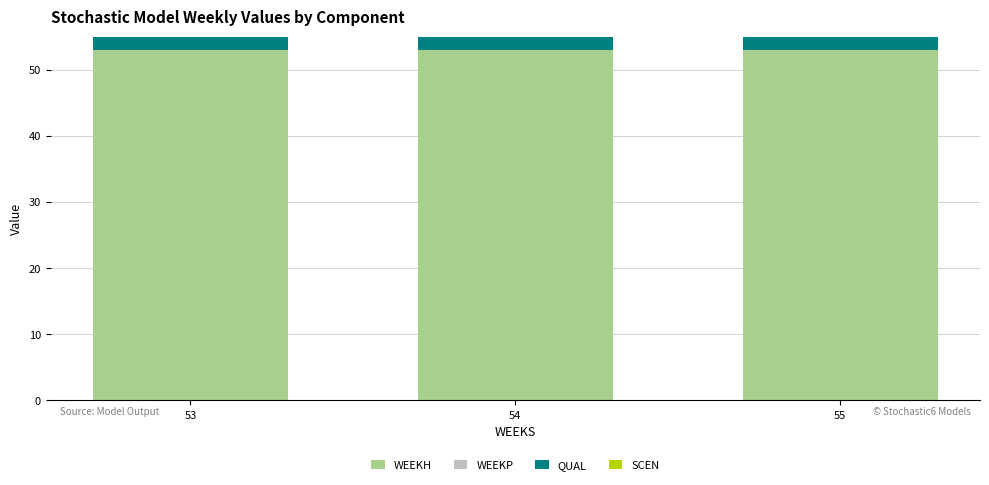

The WEEKH series shows 34 at 53. True or false?

False